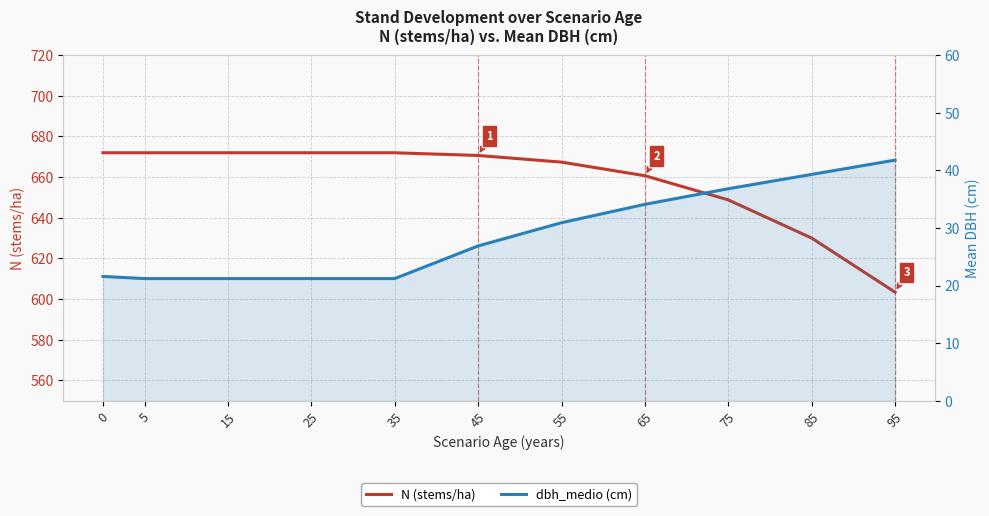

What is the minimum value for N (stems/ha)?

603.4